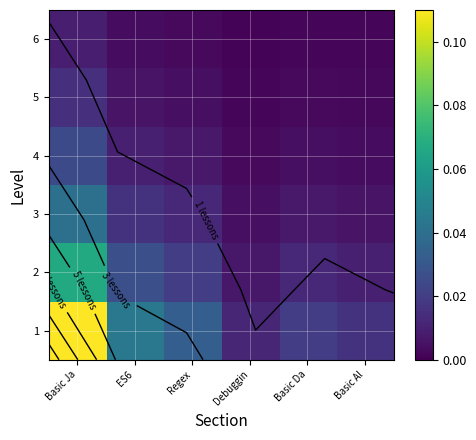

Where is 4 nearest to the value 0?

Debuggin